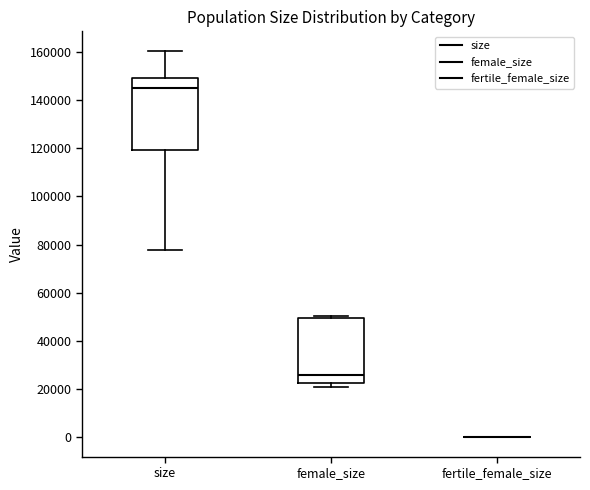

Reading left to right, read every box against the y-axis: the position of its median line, the range the box covers, and the ends of its whiskers. The values are not printed on the chart, so give them approximately, as read against the axis.

size: median 144000, box 120000 to 148000, whiskers 78000 to 160000
female_size: median 26000, box 22000 to 50000, whiskers 20000 to 50000 (just above the box's upper edge)
fertile_female_size: box collapsed to a line at 0, whiskers 0 to 0